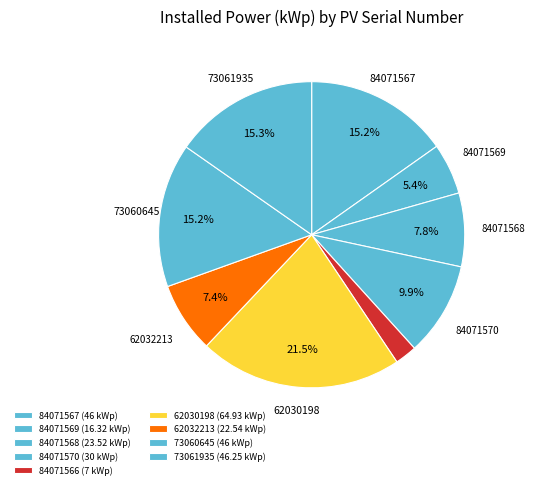

How many segments does this pie chart have?

9